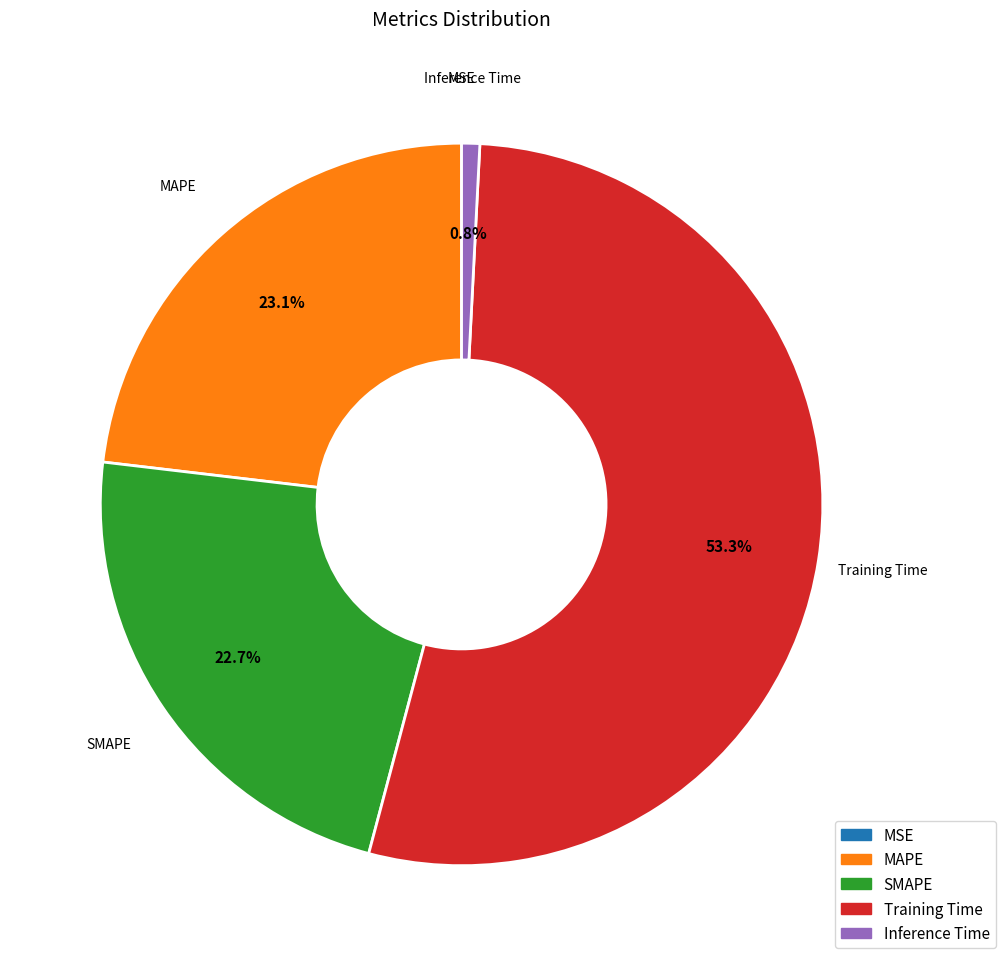

What is the largest slice in the pie chart?

Training Time